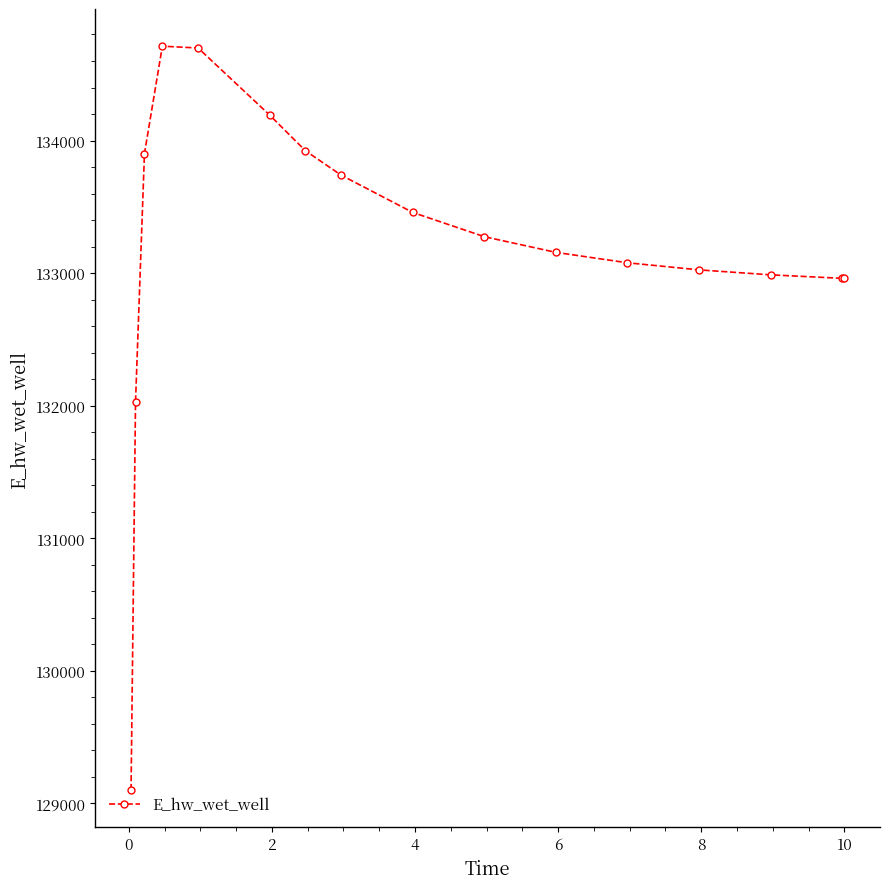

What is the value of the 4th point from the left?

134711.6